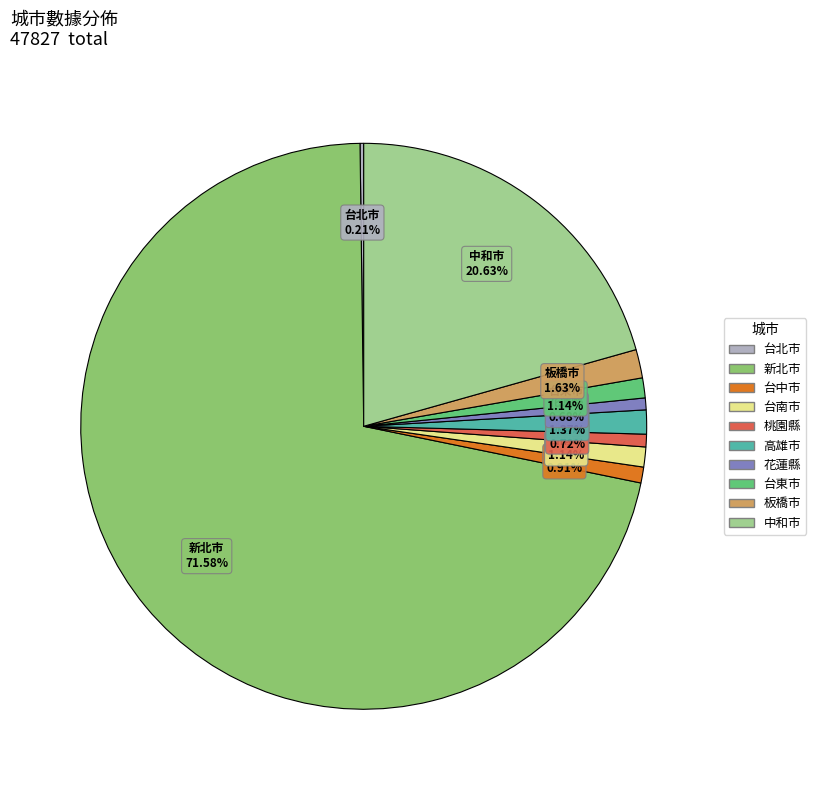

To the nearest percent, what percentage of the pie is 中和市?

21%